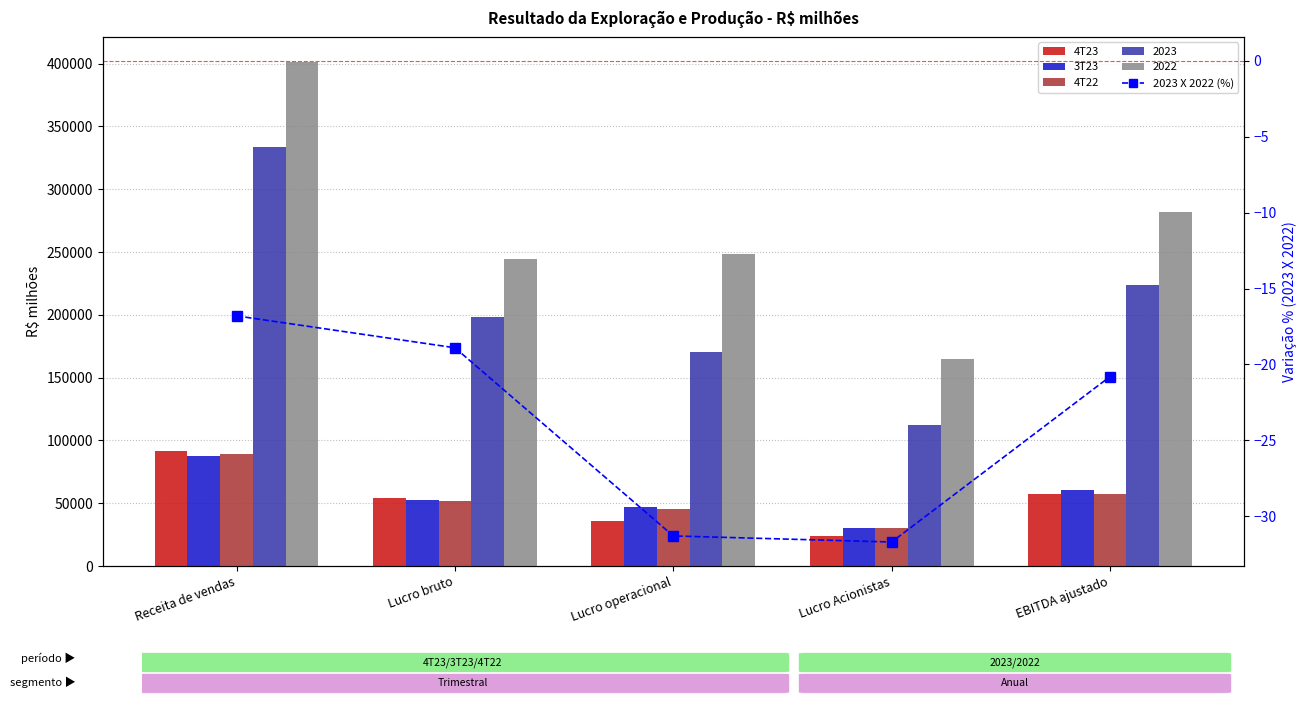

Which series has the largest total across all categories?

3T23